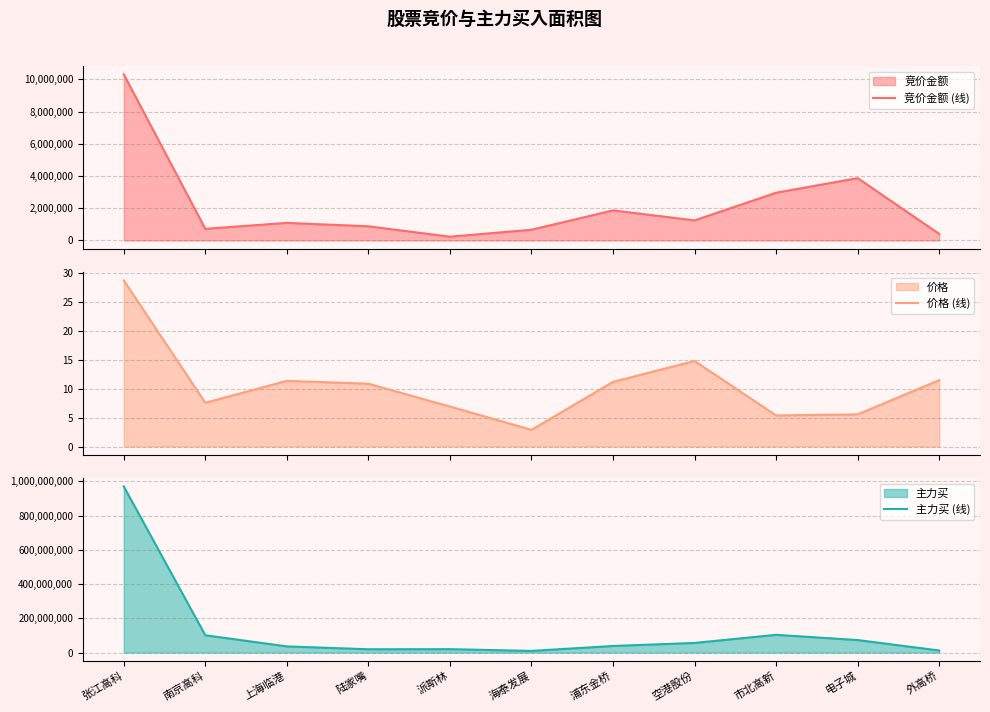

Reading left to right, what are all the values shown in this chart?

竞价金额 (线): 10309926.0	721764.0	1090395.0	879860.0	234608.0	665689.0	1863993.0	1245600.0	2962356.0	3867068.0	407824.0
价格 (线): 28.7	7.5	11.3	10.8	6.9	2.9	11.2	14.8	5.4	5.5	11.4
主力买 (线): 969776614.0	101153816.0	36061892.0	19461942.0	20005768.0	9826617.0	38586753.0	56332585.0	103694499.0	73082815.0	12133383.0